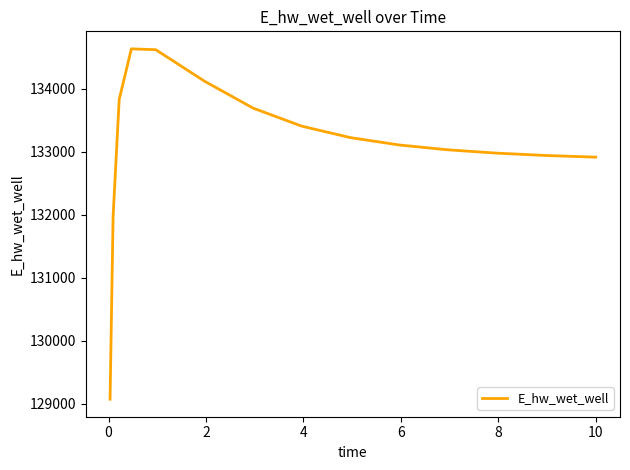

What is the greatest value displayed?

134631.0